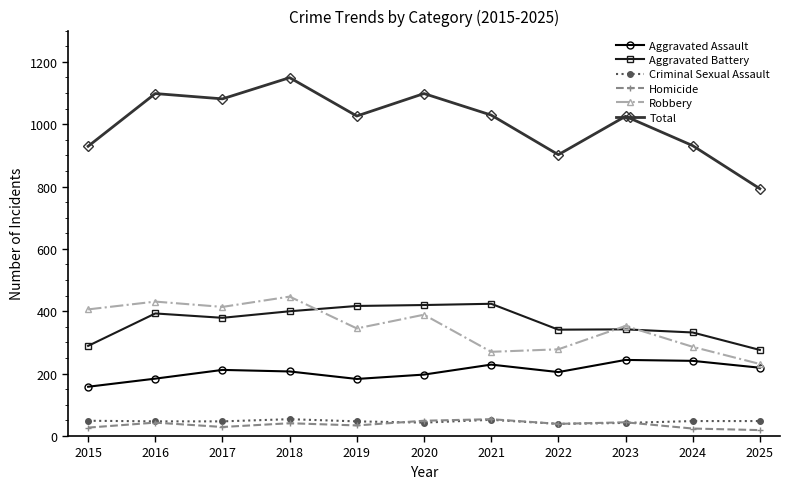

What is the difference between the maximum and minimum values in the Aggravated Assault series?

86